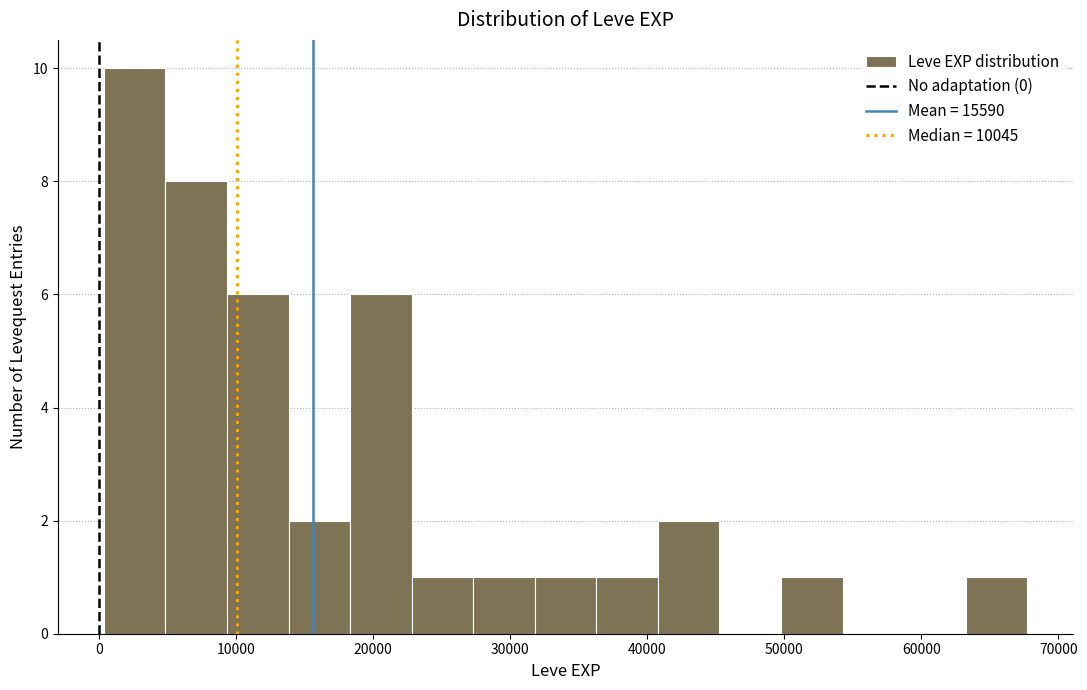

Reading left to right, list every bar in this chart as the range it spans on the x-axis followed by its height. Neither the bar edges nor the heights are printed on the chart, so give them approximately, as read against the axes.

0 to 5000: 10
5000 to 9000: 8
9000 to 14000: 6
14000 to 18000: 2
18000 to 23000: 6
23000 to 27000: 1
27000 to 32000: 1
32000 to 36000: 1
36000 to 41000: 1
41000 to 45000: 2
45000 to 50000: 0
50000 to 54000: 1
54000 to 59000: 0
59000 to 63000: 0
63000 to 68000: 1